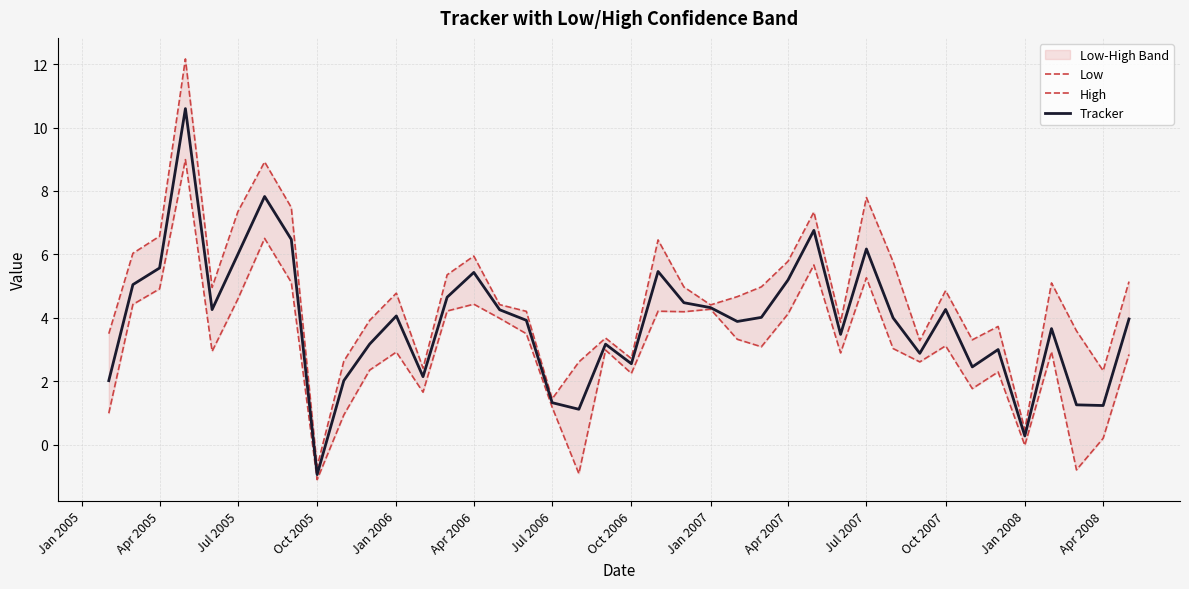

Does the chart display data point markers on the line(s)?

No